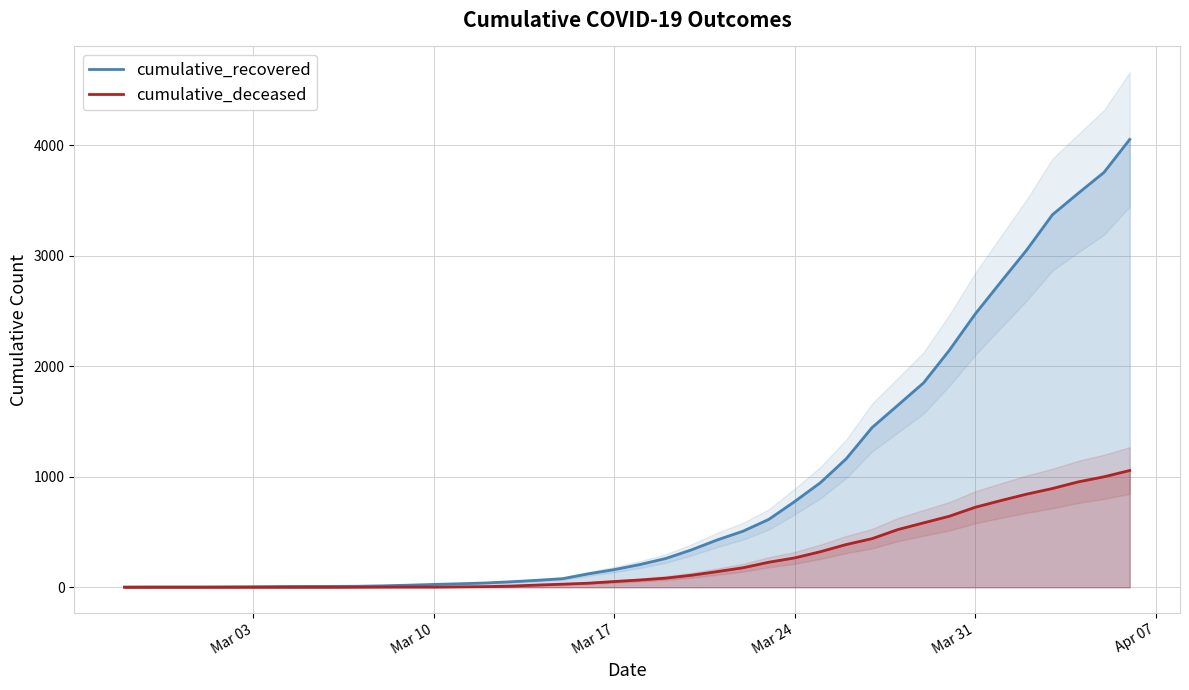

Does the chart have visible grid lines?

Yes